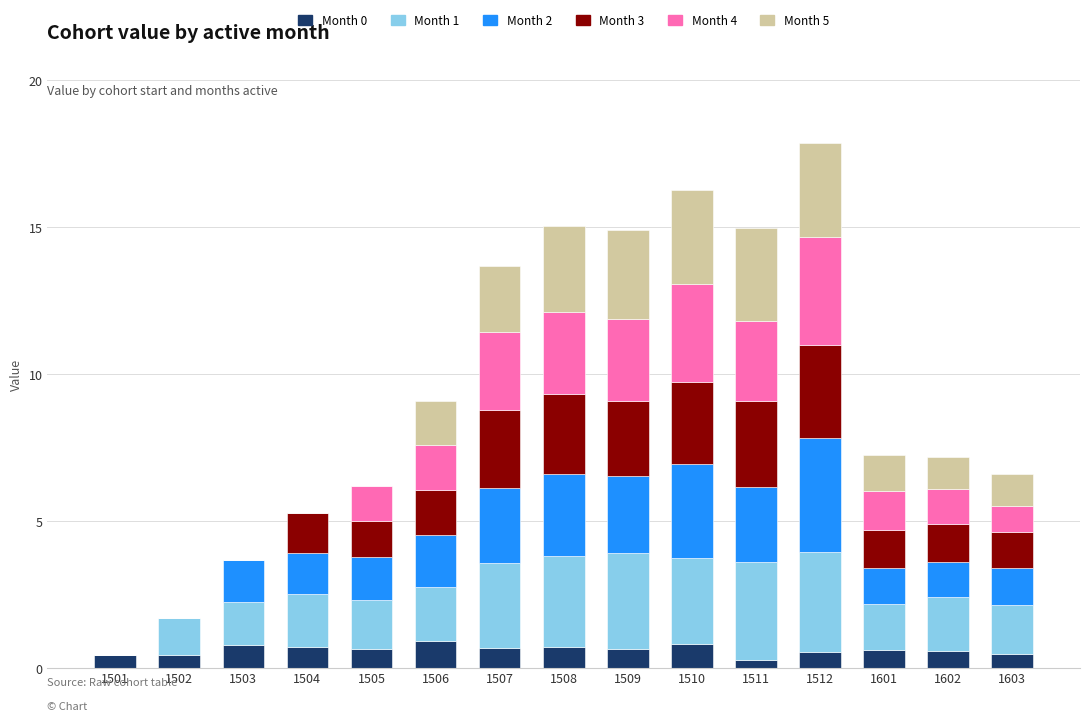

At which label does Month 5 first exceed 1?

1506